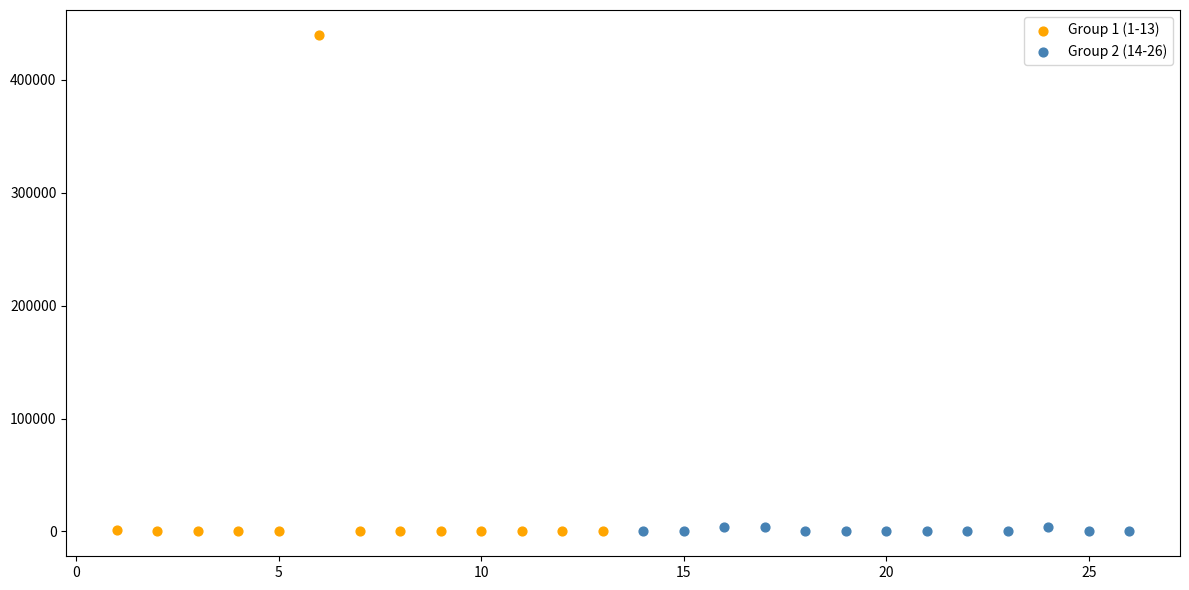

What are all the series names shown in the legend?

Group 1 (1-13), Group 2 (14-26)